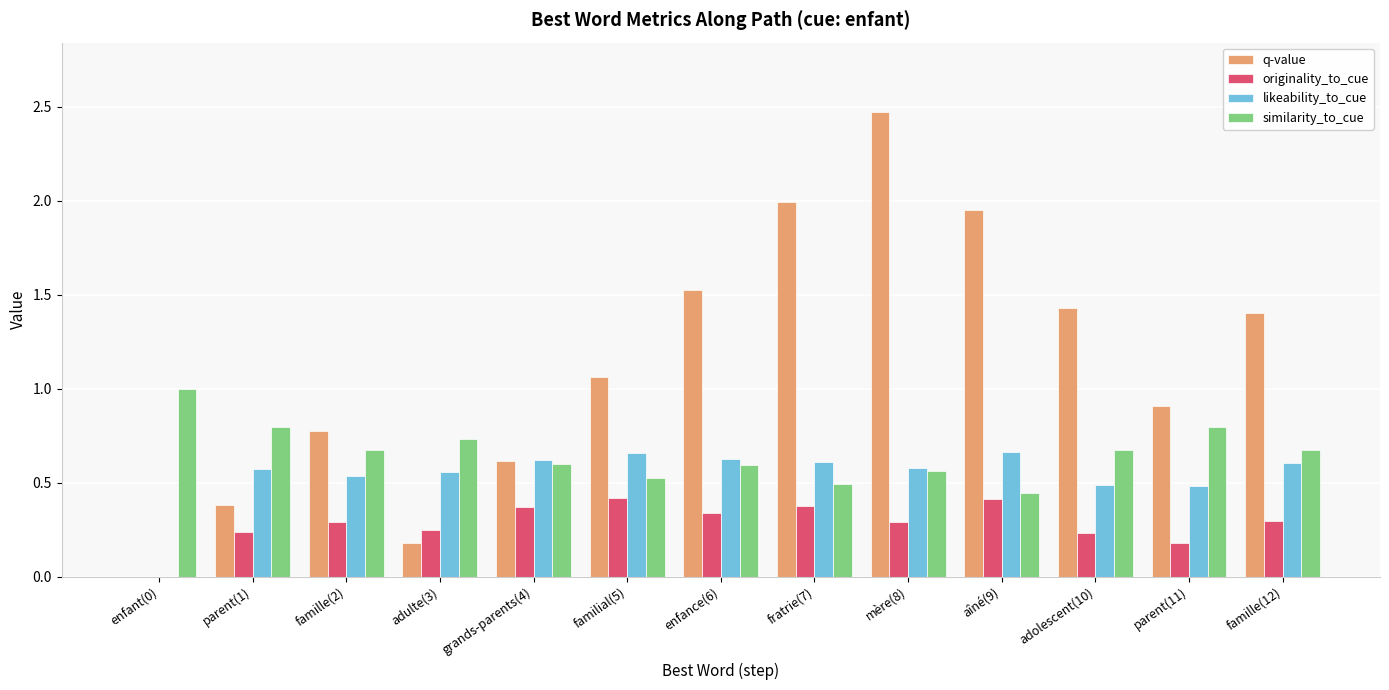

Which series has the widest spread of values?

q-value